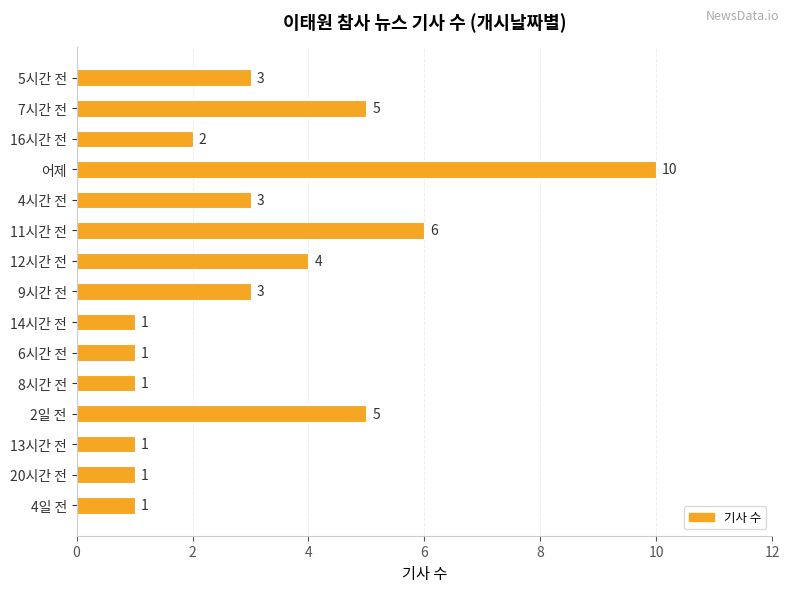

What is the sum of all values?

47